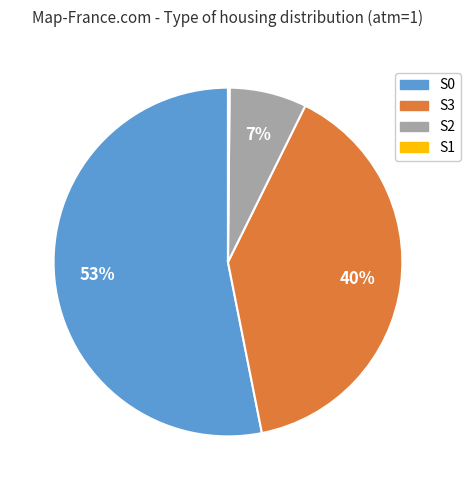

Is the sum of S3 and S2 greater than half?

No